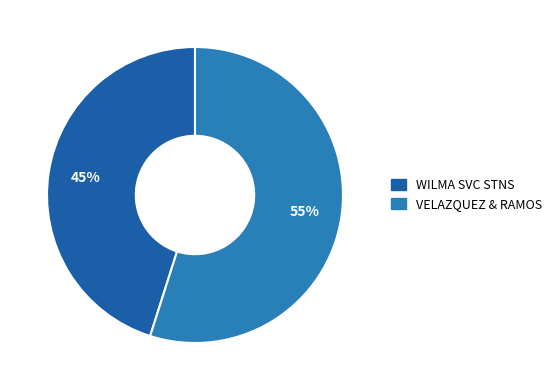

Is the sum of WILMA SVC STNS and VELAZQUEZ & RAMOS greater than half?

Yes